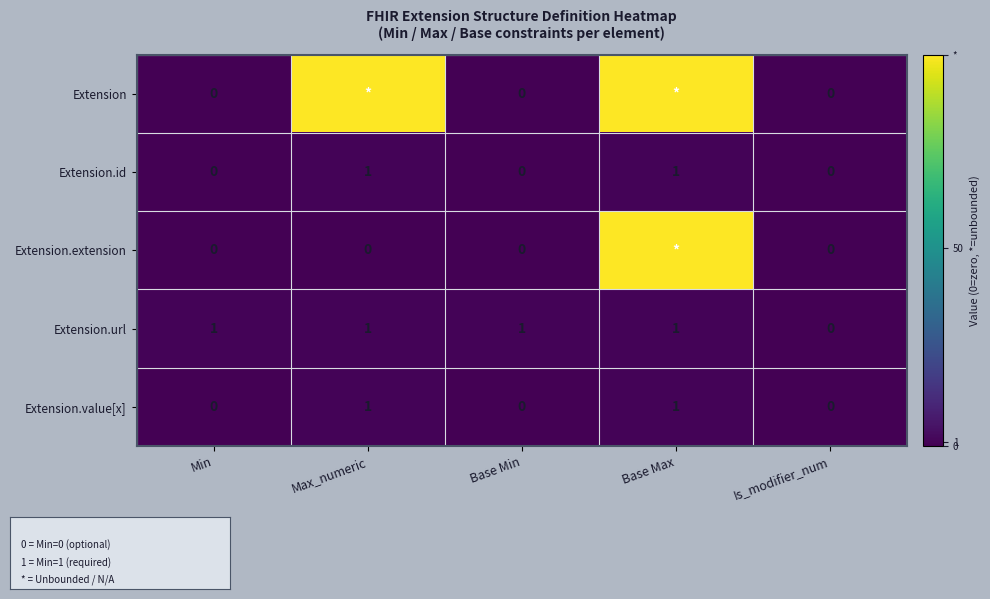

The Extension.id series shows 1 at Base Max. True or false?

True